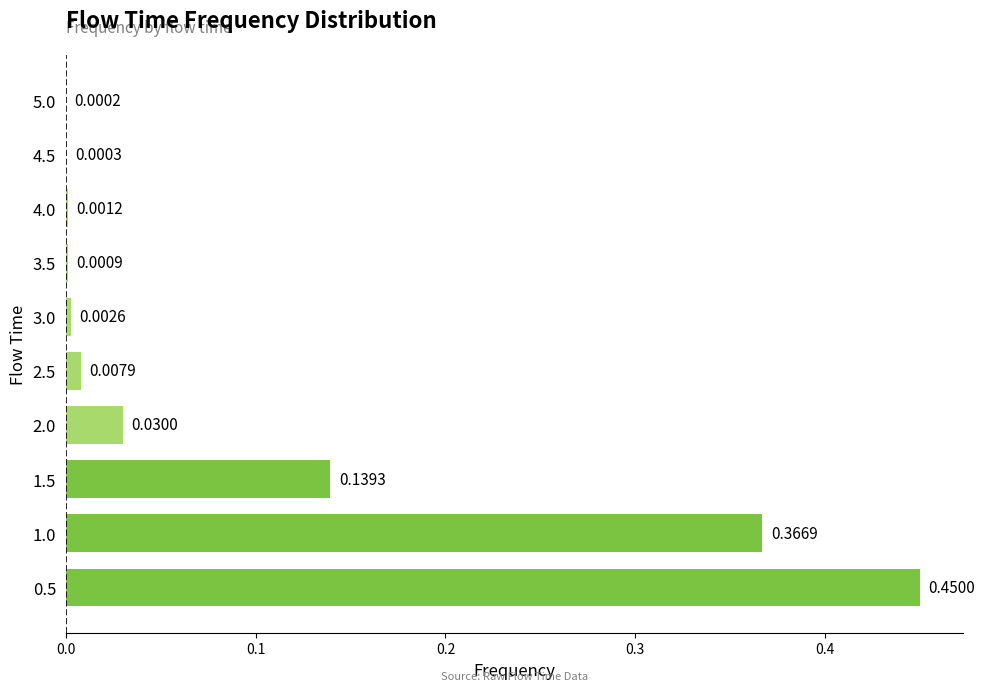

What is the change in value from 1.0 to 5.0?

-0.4